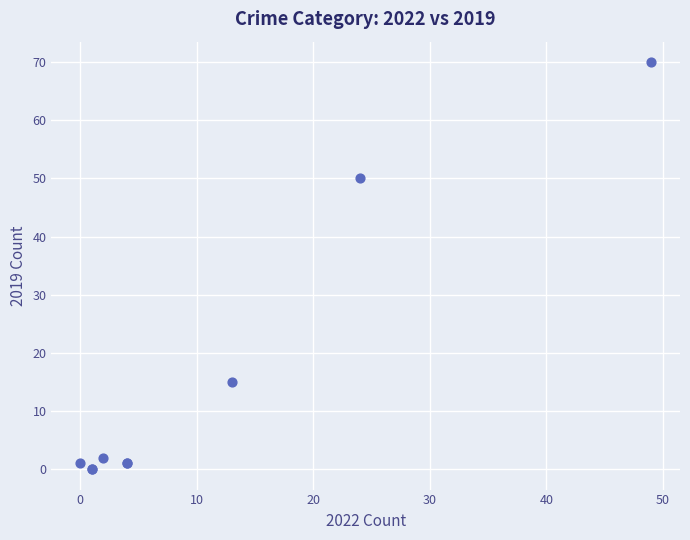

What Y value in the scatter plot is closest to 35?

50